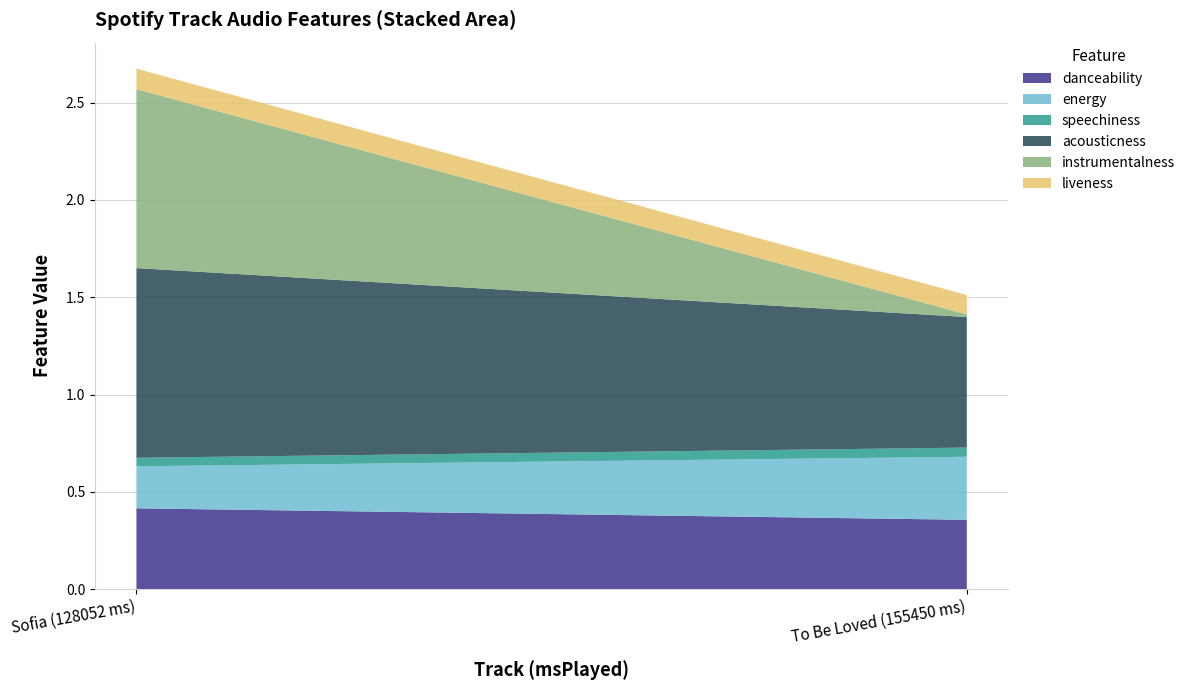

Reading left to right, transcribe all the data shown in this chart.

danceability: Sofia (128052 ms)=0.4	To Be Loved (155450 ms)=0.4
energy: Sofia (128052 ms)=0.2	To Be Loved (155450 ms)=0.3
speechiness: Sofia (128052 ms)=0.0	To Be Loved (155450 ms)=0.0
acousticness: Sofia (128052 ms)=1.0	To Be Loved (155450 ms)=0.7
instrumentalness: Sofia (128052 ms)=0.9	To Be Loved (155450 ms)=0.0
liveness: Sofia (128052 ms)=0.1	To Be Loved (155450 ms)=0.1